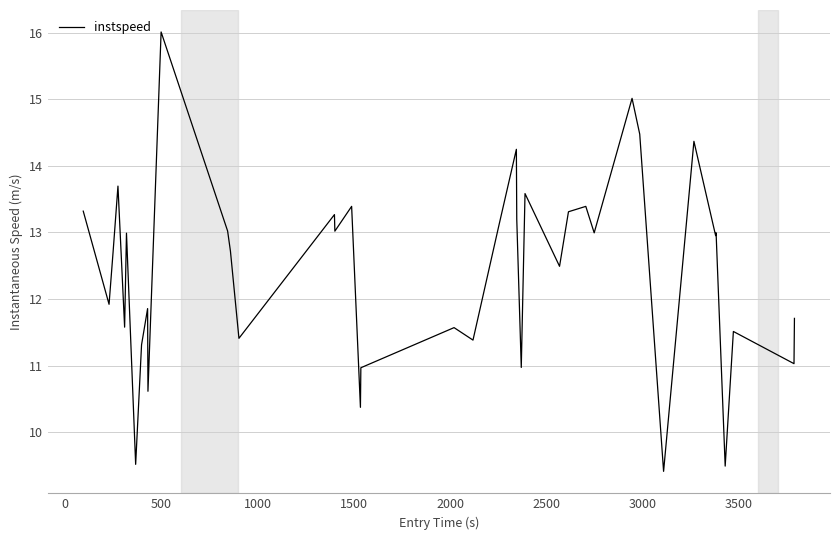

What is the greatest value displayed?

16.0